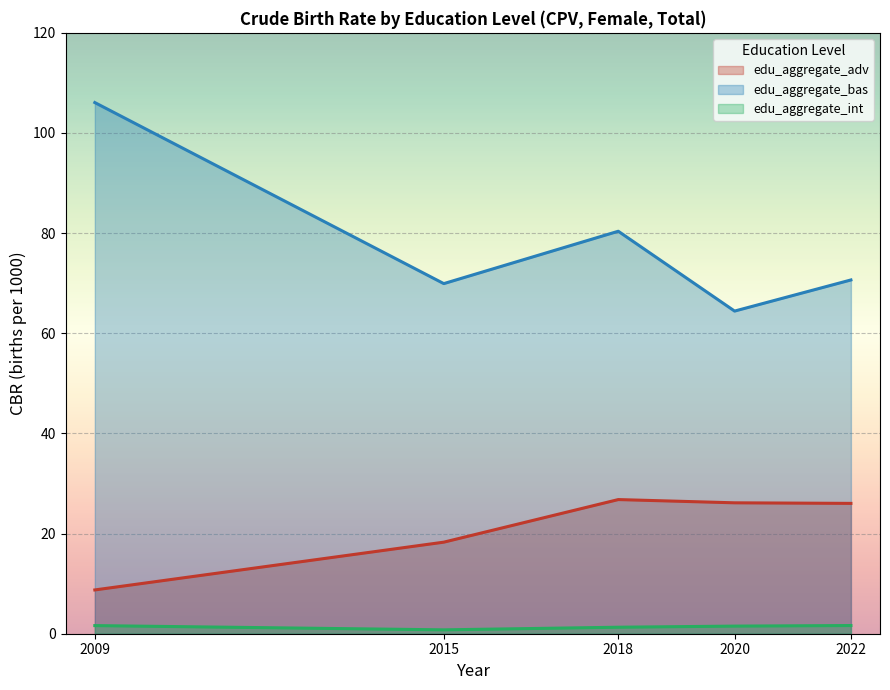

The edu_aggregate_int series shows 1.6 at 2022. True or false?

True